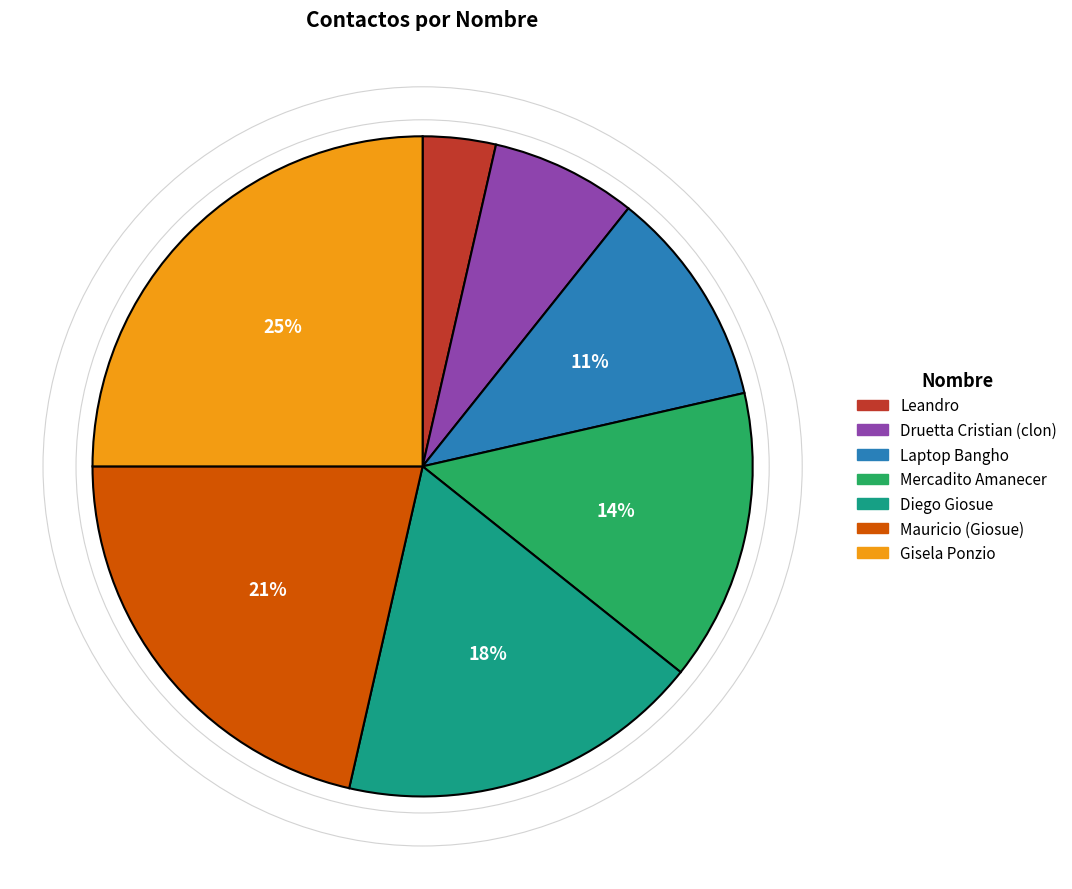

Between Mercadito Amanecer and Laptop Bangho, which is larger?

Mercadito Amanecer